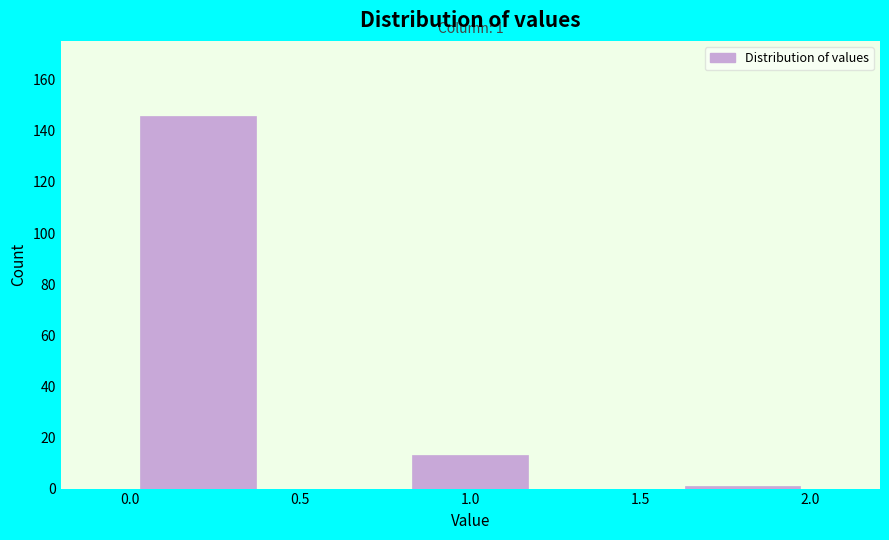

Which range on the x-axis has the tallest bar?

0.0 to 0.4